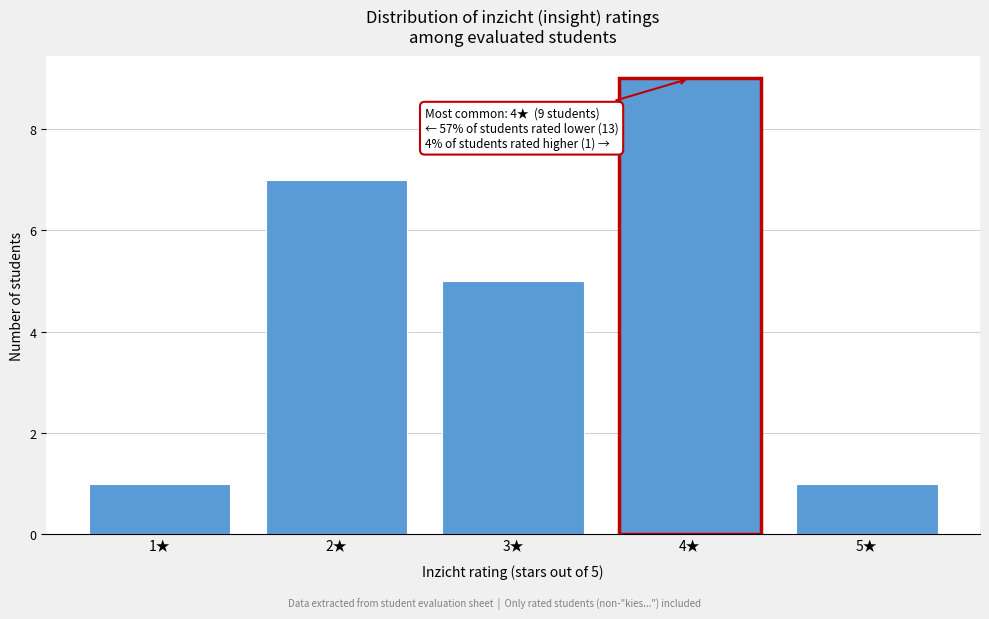

Reading left to right, what are all the values shown in this chart?

1★=1	2★=7	3★=5	4★=9	5★=1